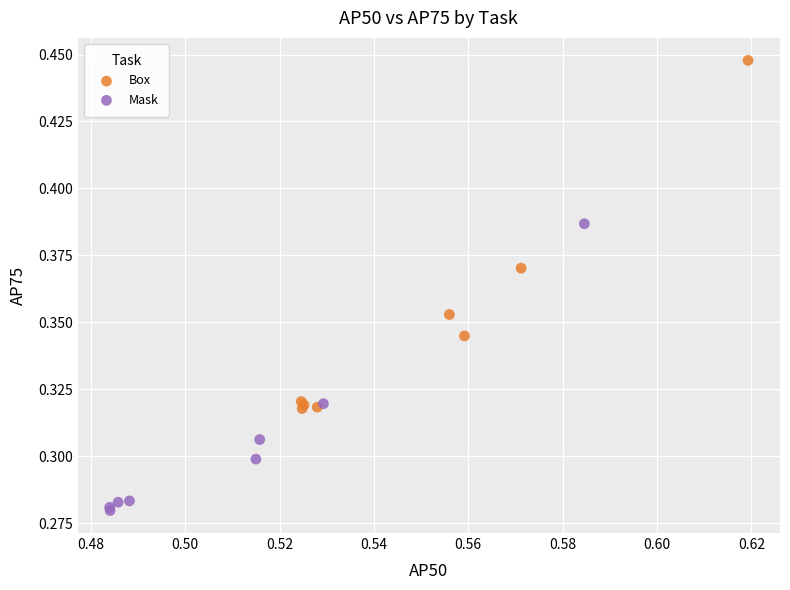

What are all the series names shown in the legend?

Box, Mask